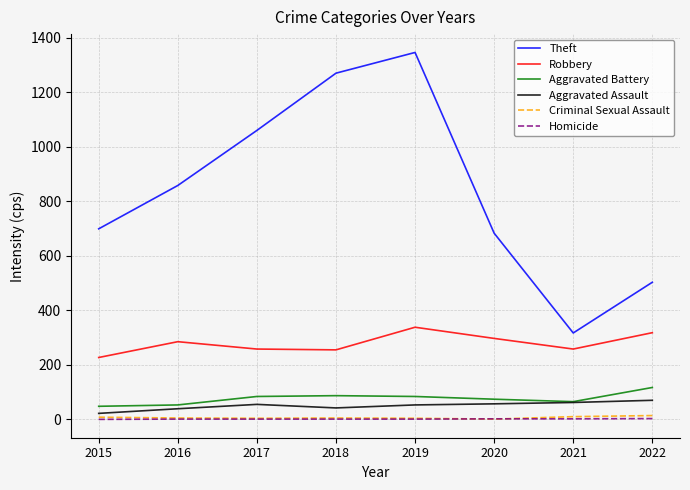

Which series has the widest spread of values?

Theft